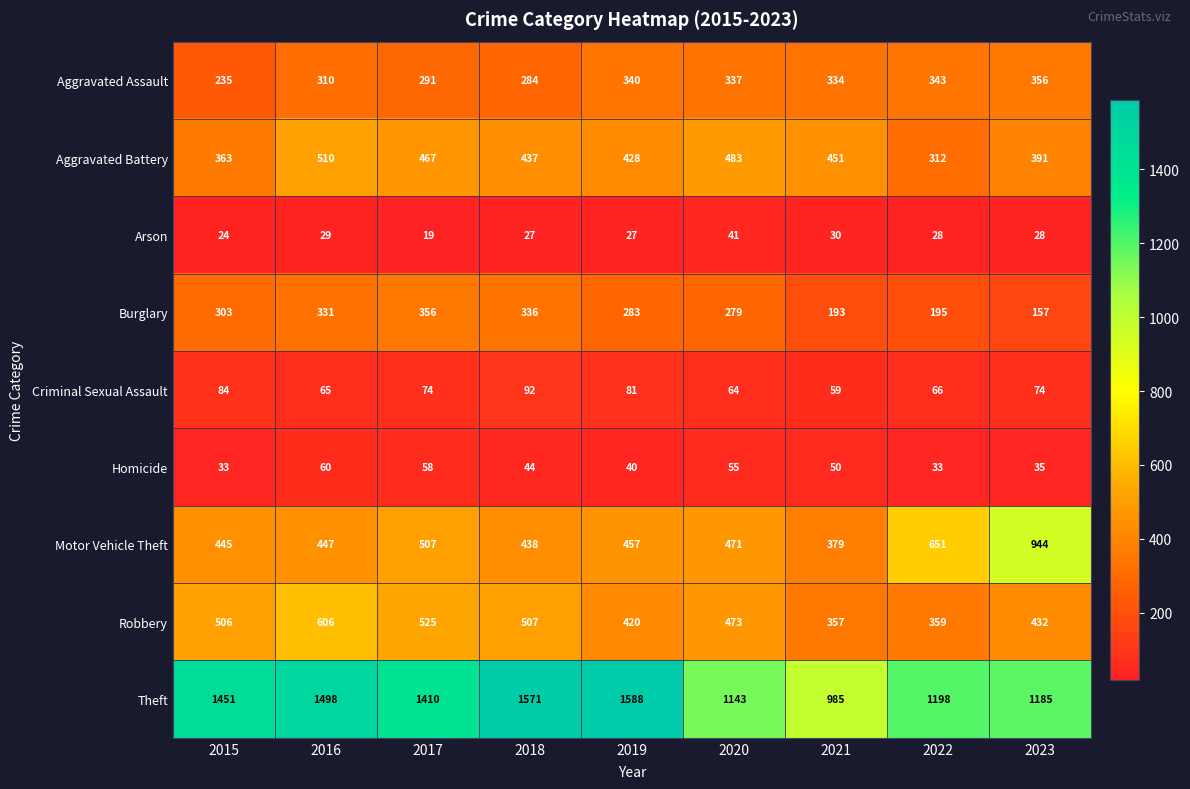

Which series has the largest range (max minus min)?

Theft